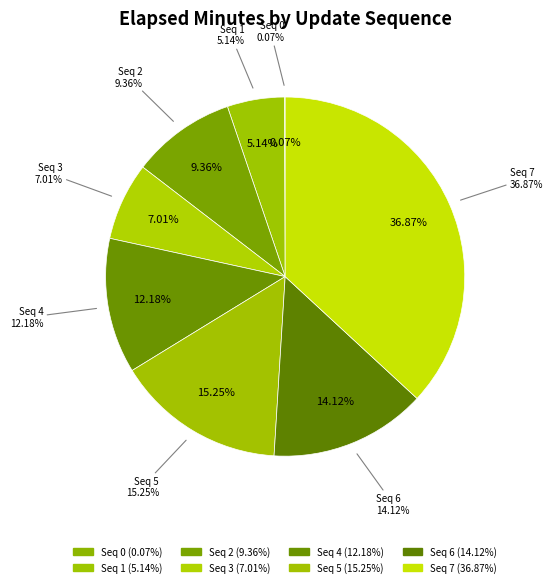

How many segments does this pie chart have?

8